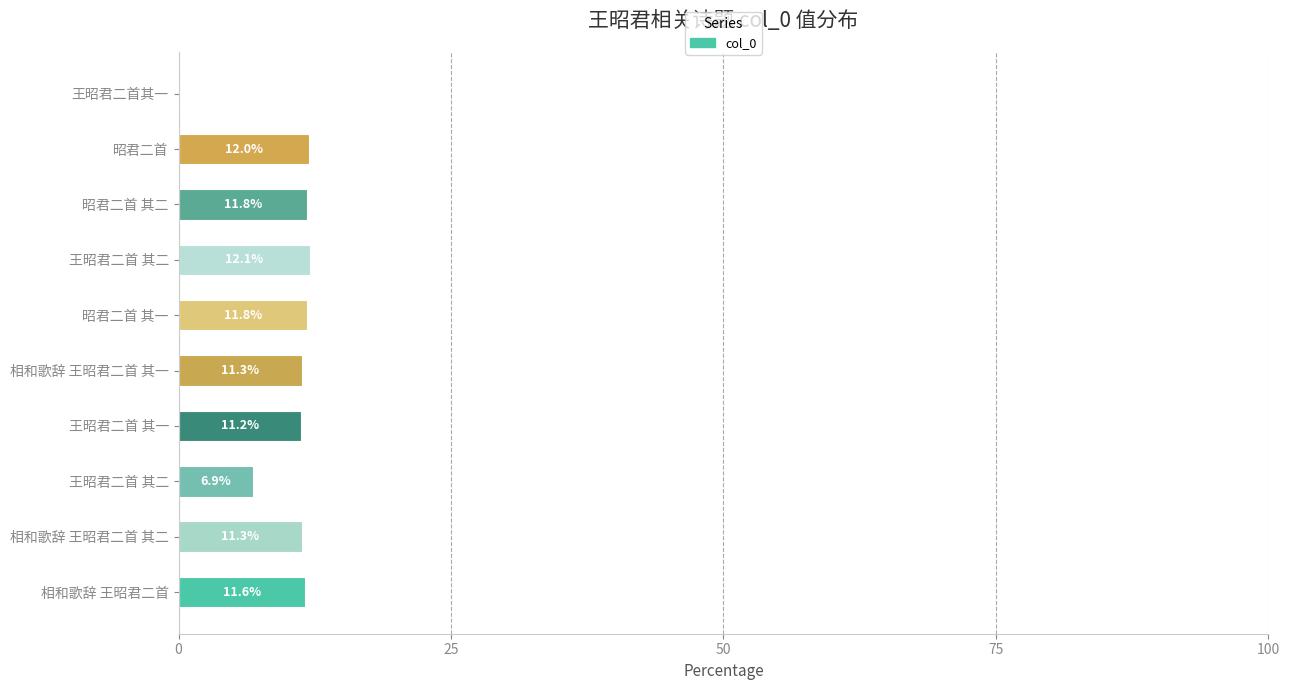

How many data points are above 11?

8